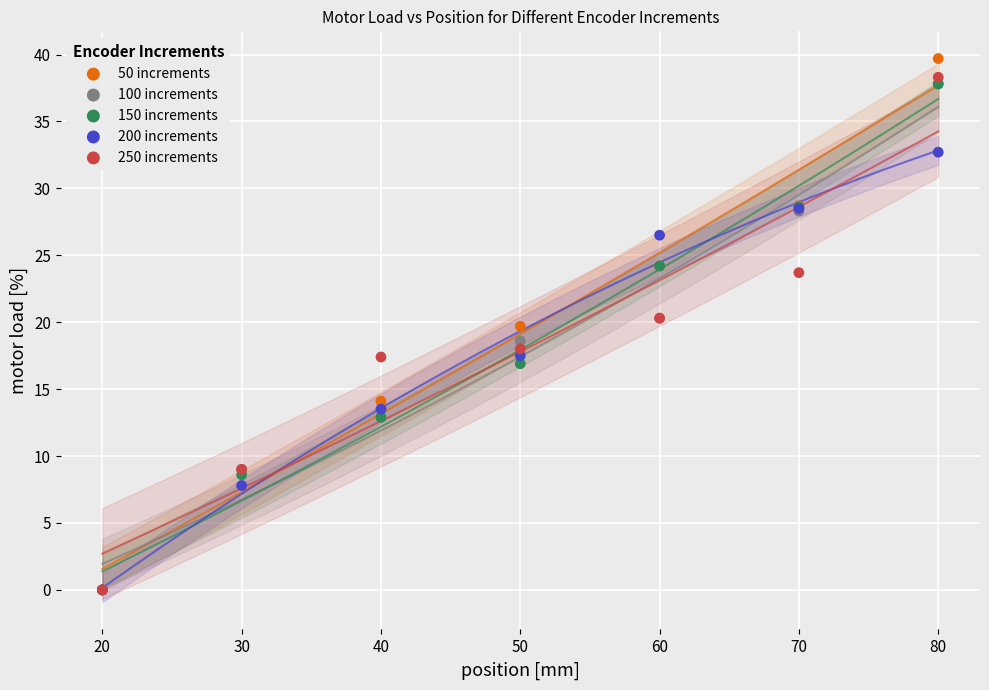

Which series has the widest spread of Y values?

50 increments